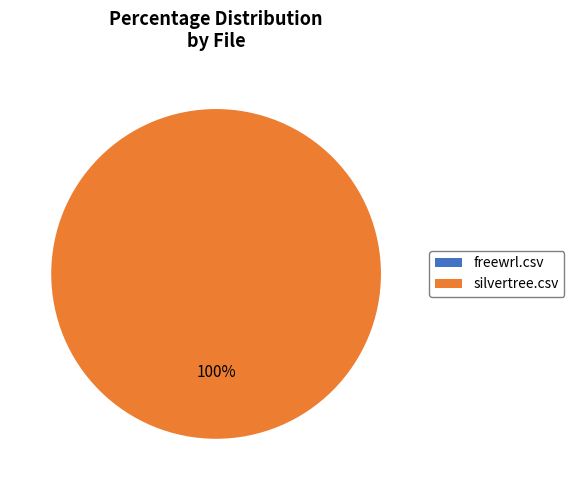

What percentage is the silvertree.csv slice, to the nearest percent?

100%